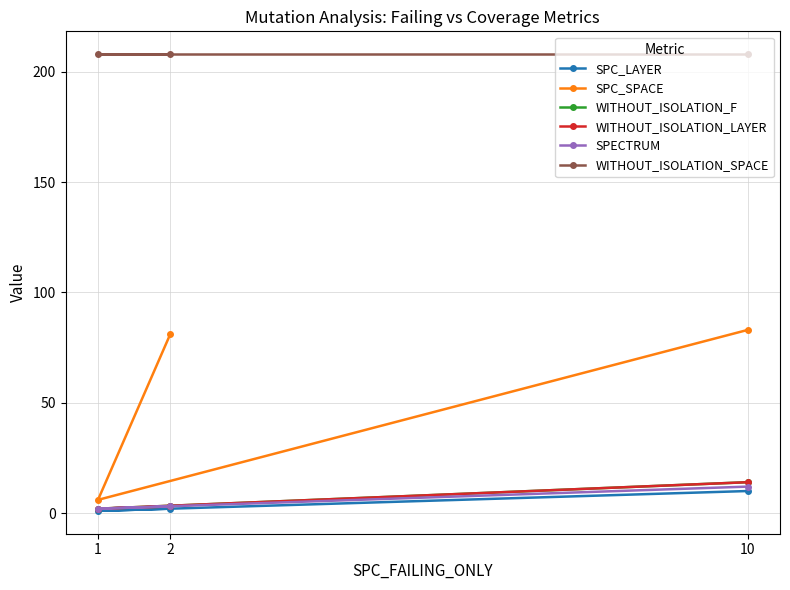

How many series are shown in this chart?

6